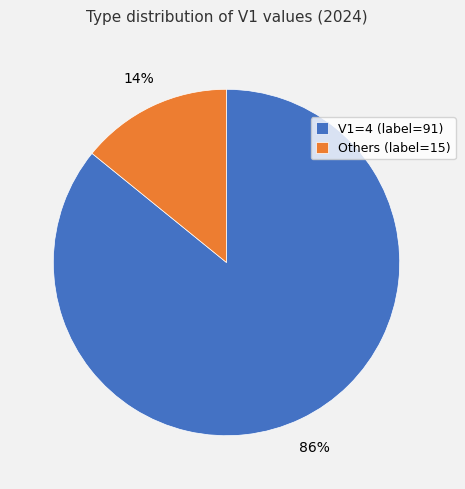

Which category accounts for the majority?

V1=4 (label=91)